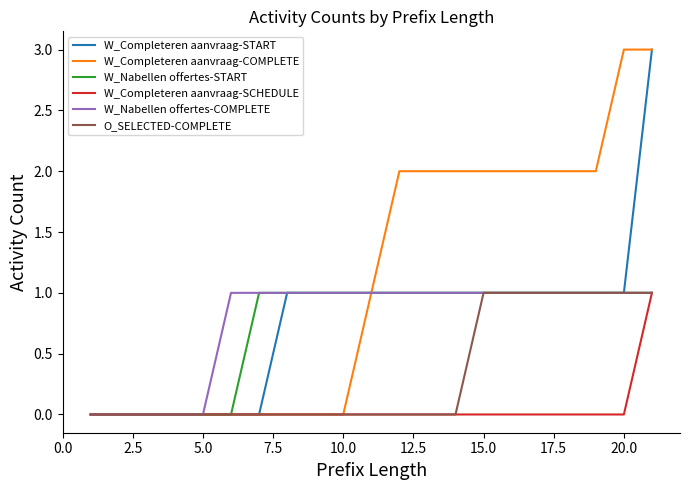

Which series has the largest total across all categories?

W_Completeren aanvraag-COMPLETE